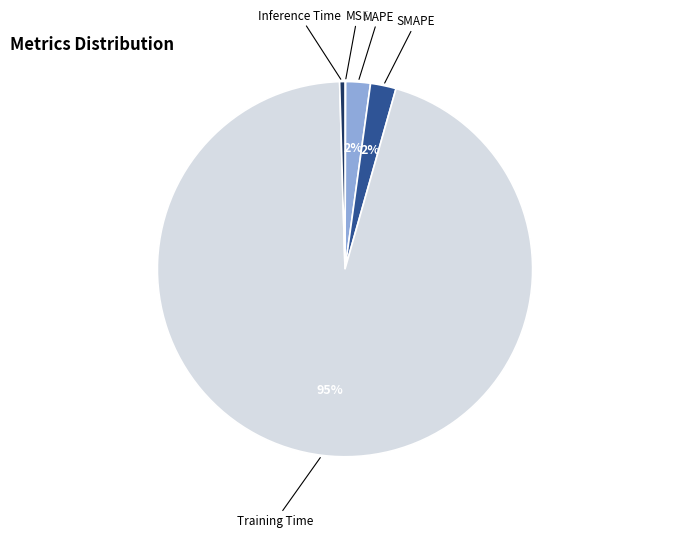

To the nearest percent, what is the average slice percentage?

20%